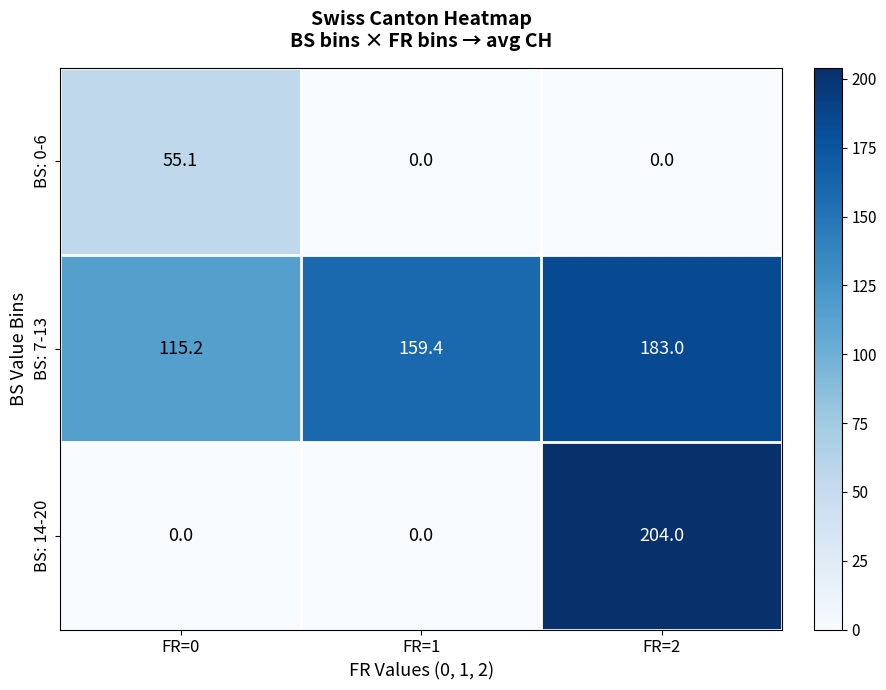

True or false: BS: 7-13 has a value of 159.4 at FR=1.

True